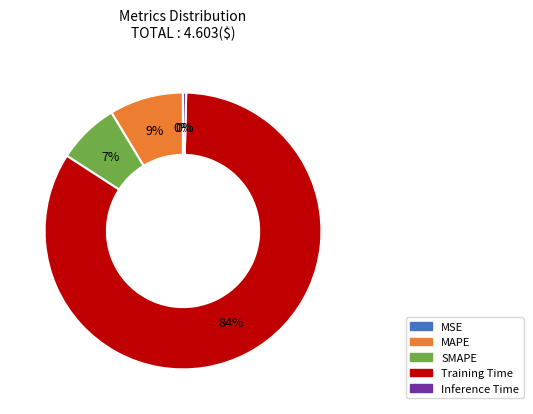

What is the largest slice in the pie chart?

Training Time